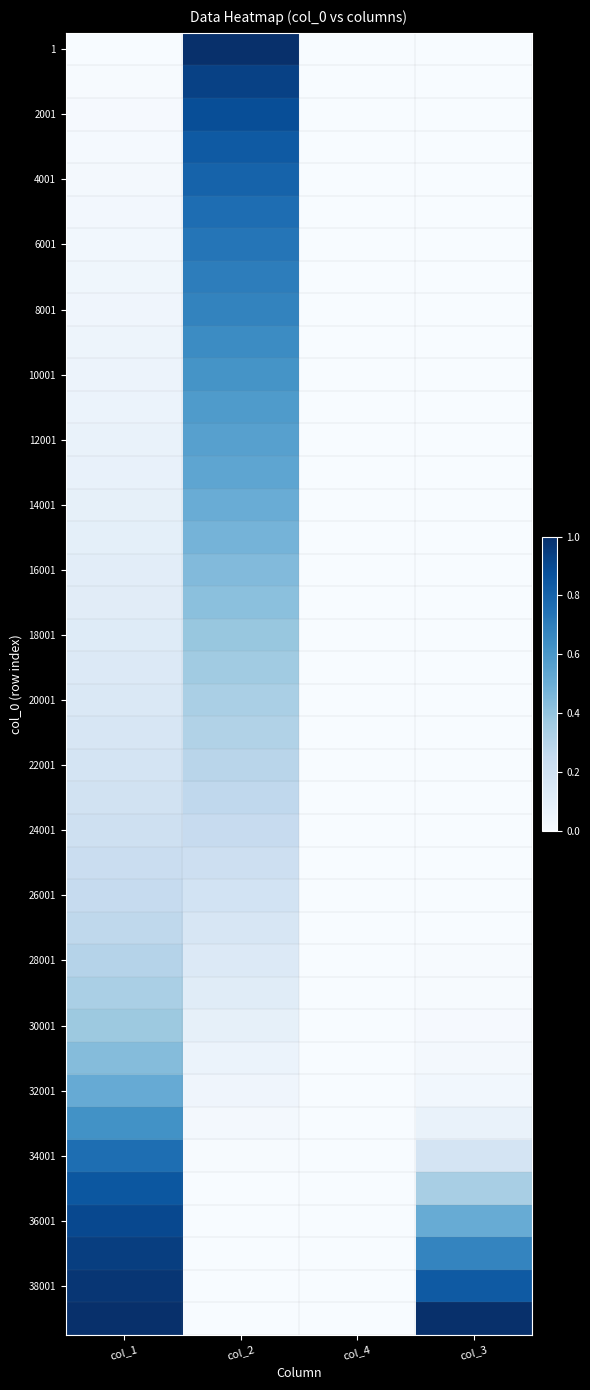

What is the maximum value shown in the chart?

1.0